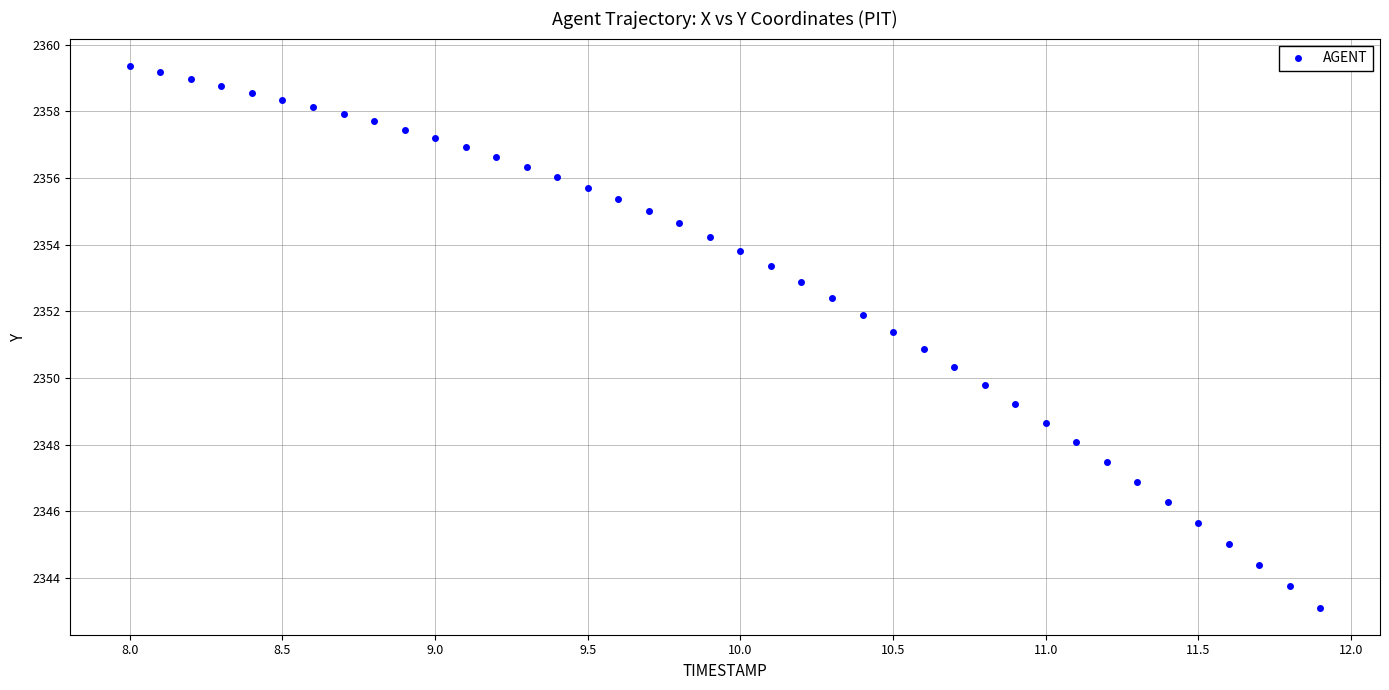

What is the range of Y values (max minus min)?

16.3